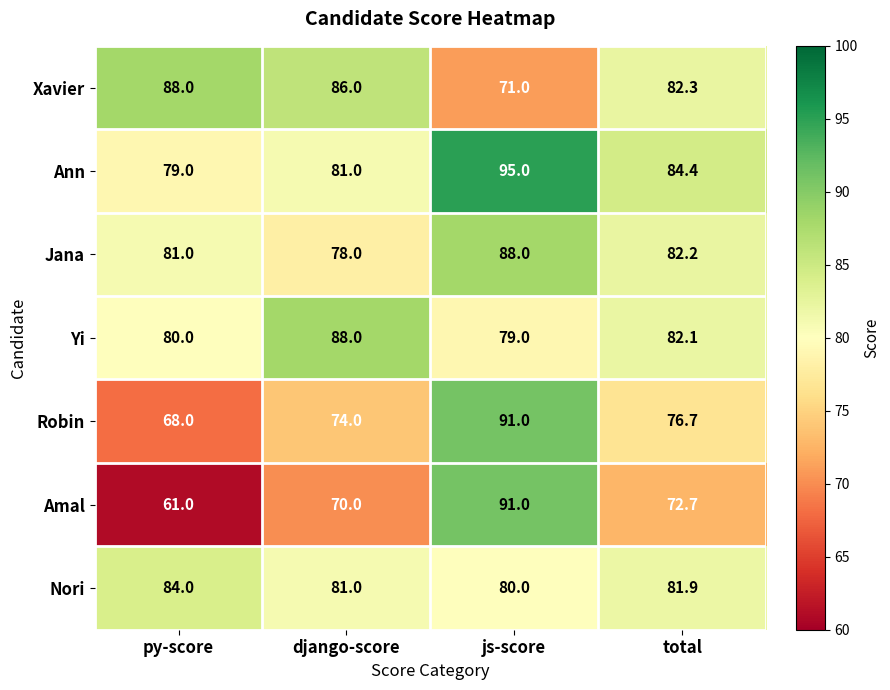

Reading left to right, what are all the values shown in this chart?

Xavier: 88.0	86.0	71.0	82.3
Ann: 79.0	81.0	95.0	84.4
Jana: 81.0	78.0	88.0	82.2
Yi: 80.0	88.0	79.0	82.1
Robin: 68.0	74.0	91.0	76.7
Amal: 61.0	70.0	91.0	72.7
Nori: 84.0	81.0	80.0	81.9